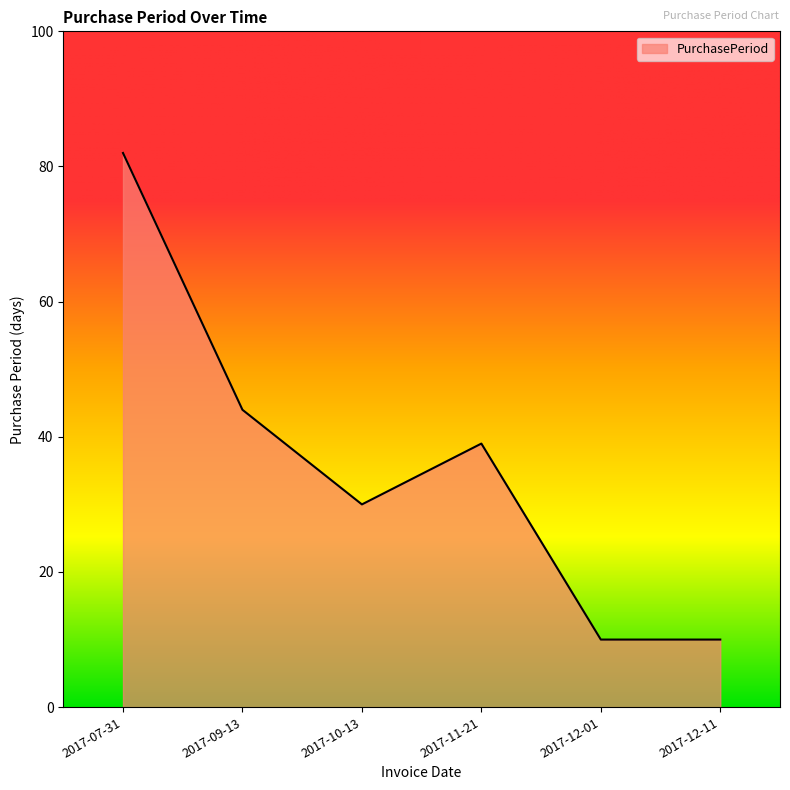

How many values are below 39?

3